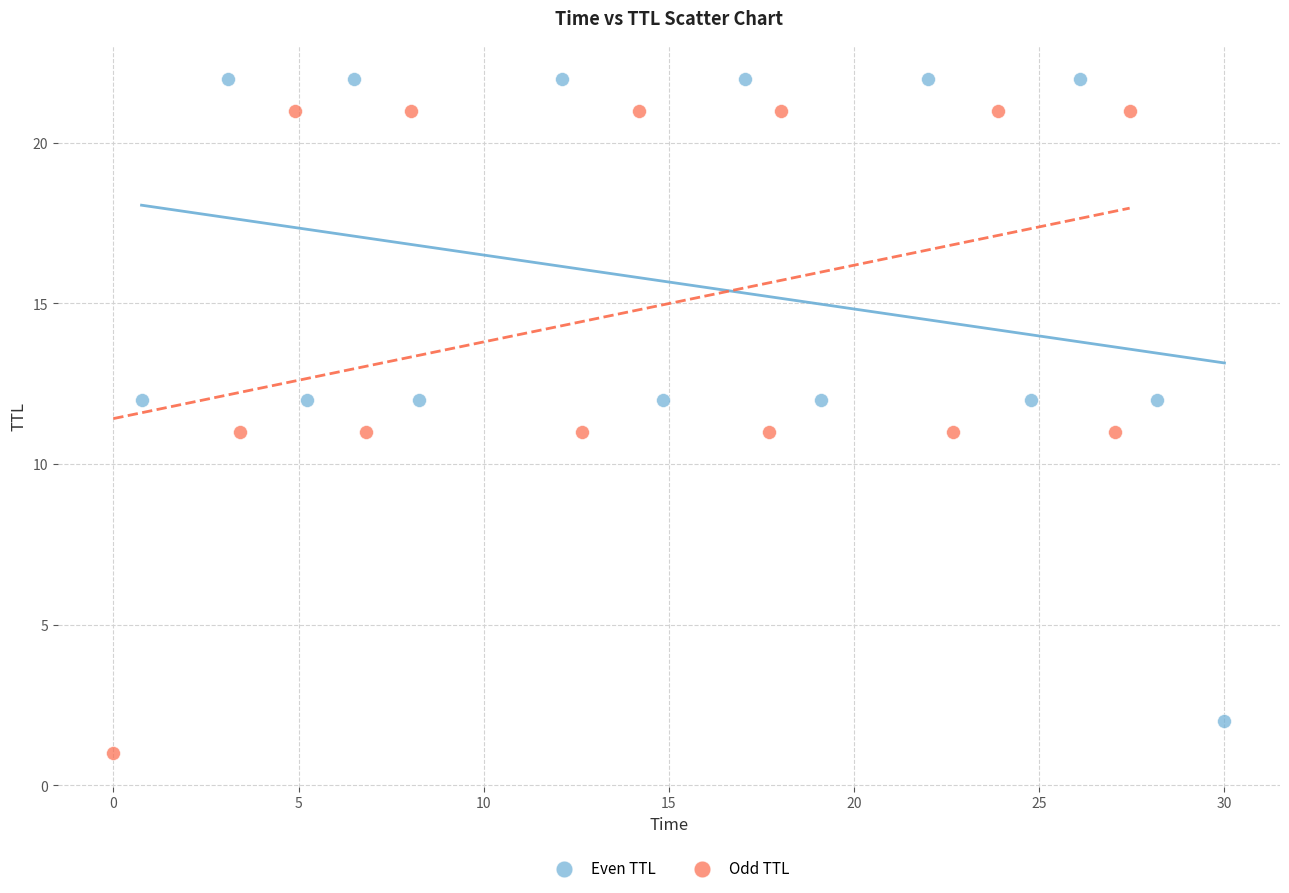

What are all the series names shown in the legend?

Even TTL, Odd TTL